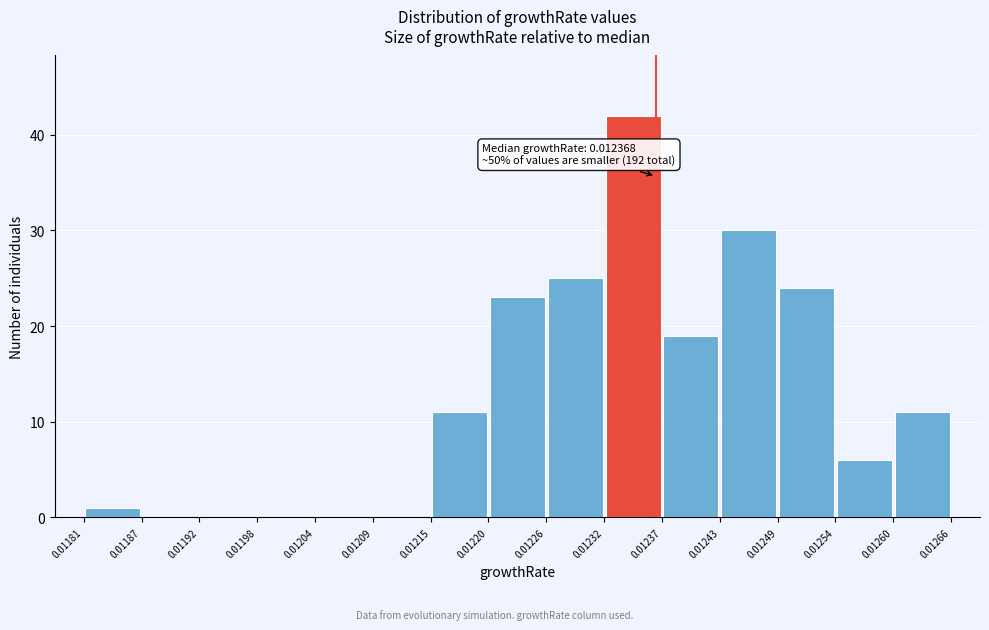

Which range on the x-axis has the tallest bar?

0.01232 to 0.01237